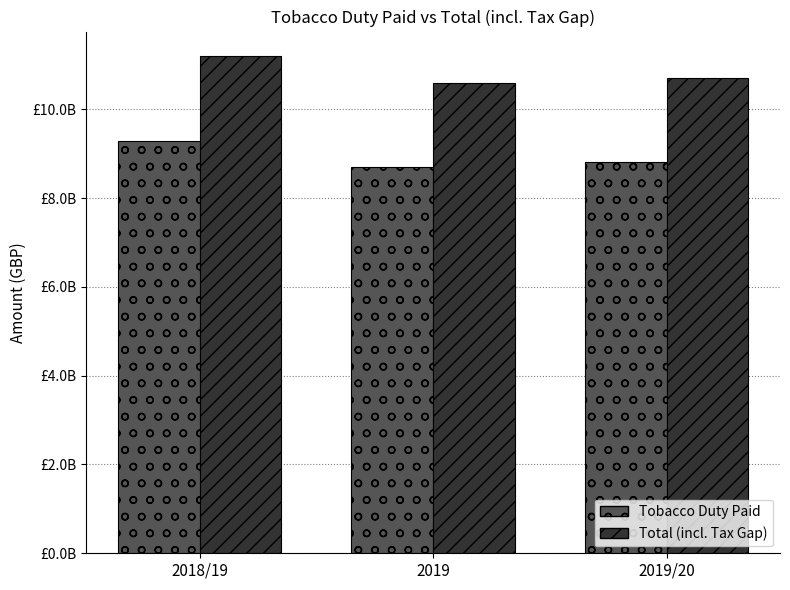

Does the chart contain stacked bars?

No